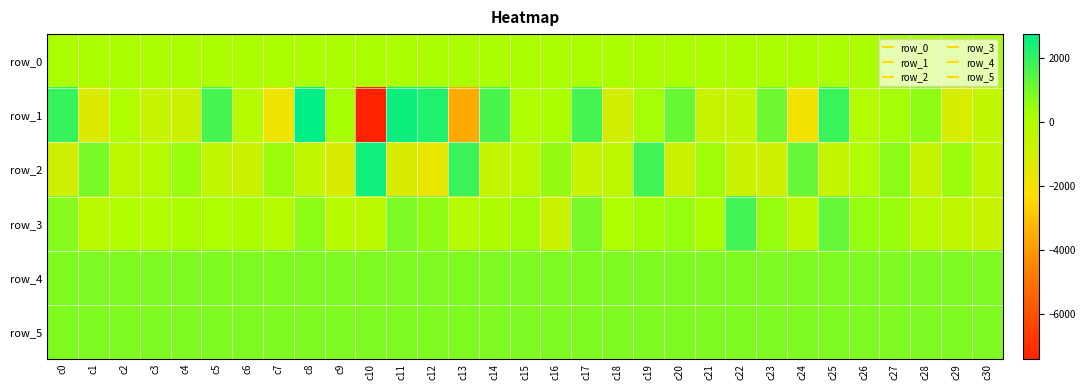

What is the minimum value for row_3?

-733.0